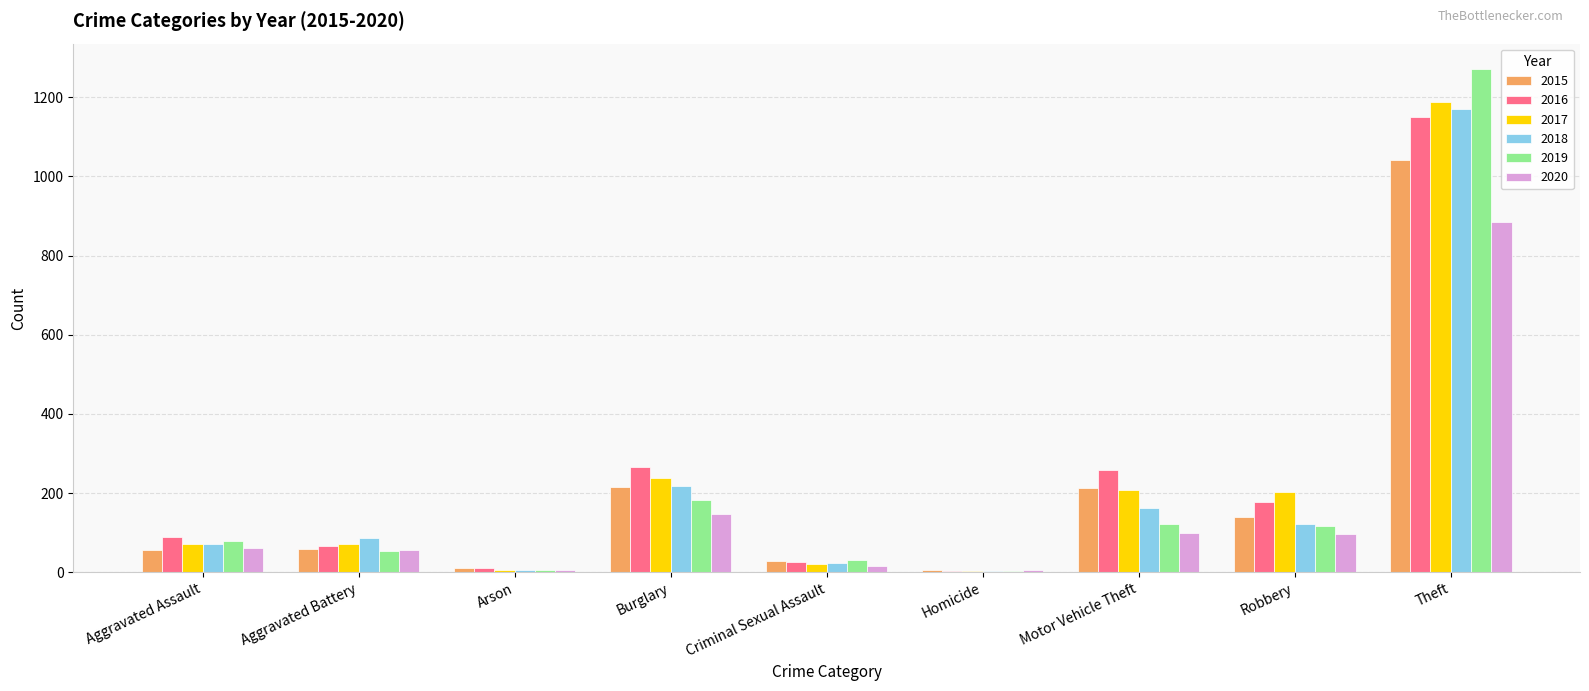

Read the 2015 value at Aggravated Assault.

56